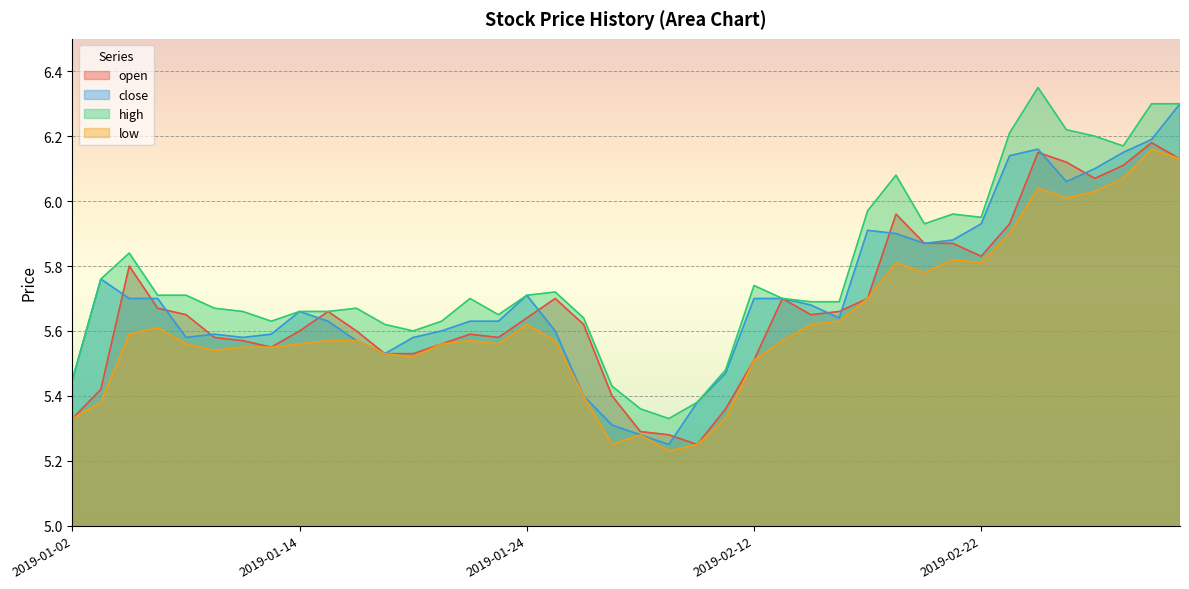

Reading left to right, extract all data points from this chart.

open: 5.3	5.4	5.8	5.7	5.7	5.6	5.6	5.5	5.6	5.7	5.6	5.5	5.5	5.6	5.6	5.6	5.6	5.7	5.6	5.4	5.3	5.3	5.2	5.4	5.5	5.7	5.7	5.7	5.7	6.0	5.9	5.9	5.8	5.9	6.2	6.1	6.1	6.1	6.2	6.1
close: 5.5	5.8	5.7	5.7	5.6	5.6	5.6	5.6	5.7	5.6	5.6	5.5	5.6	5.6	5.6	5.6	5.7	5.6	5.4	5.3	5.3	5.2	5.4	5.5	5.7	5.7	5.7	5.6	5.9	5.9	5.9	5.9	5.9	6.1	6.2	6.1	6.1	6.2	6.2	6.3
high: 5.5	5.8	5.8	5.7	5.7	5.7	5.7	5.6	5.7	5.7	5.7	5.6	5.6	5.6	5.7	5.7	5.7	5.7	5.6	5.4	5.4	5.3	5.4	5.5	5.7	5.7	5.7	5.7	6.0	6.1	5.9	6.0	6.0	6.2	6.3	6.2	6.2	6.2	6.3	6.3
low: 5.3	5.4	5.6	5.6	5.6	5.5	5.5	5.5	5.6	5.6	5.6	5.5	5.5	5.6	5.6	5.6	5.6	5.6	5.4	5.2	5.3	5.2	5.2	5.3	5.5	5.6	5.6	5.6	5.7	5.8	5.8	5.8	5.8	5.9	6.0	6.0	6.0	6.1	6.2	6.1